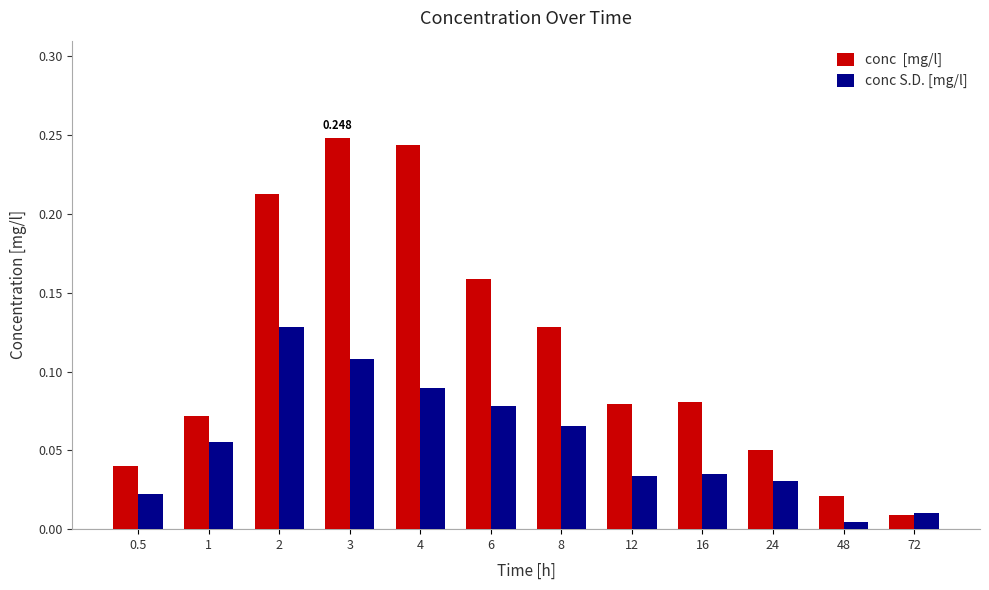

Which has a higher value, 8 or 16?

8